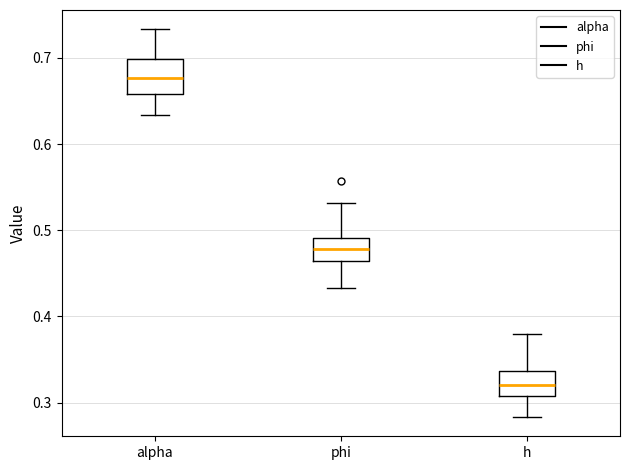

Where does the median line of the box for alpha sit on the y-axis? The values are not printed on the chart, so give them approximately, as read against the axis.

0.68